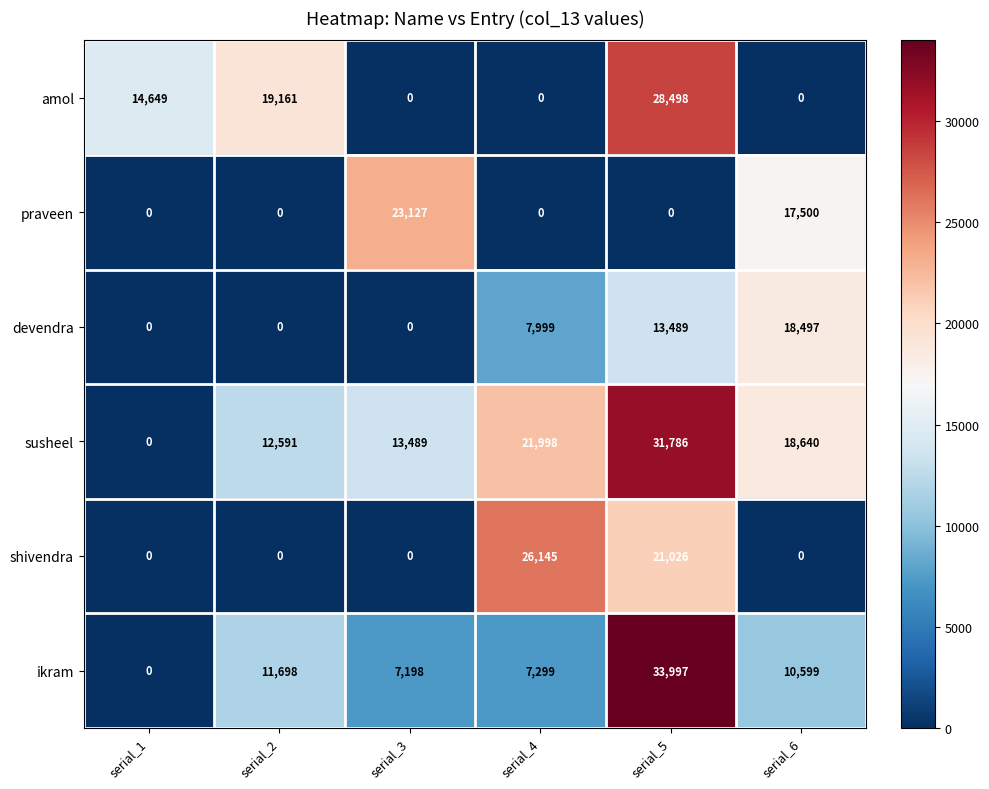

Is it true that amol equals 22098 at serial_1?

False